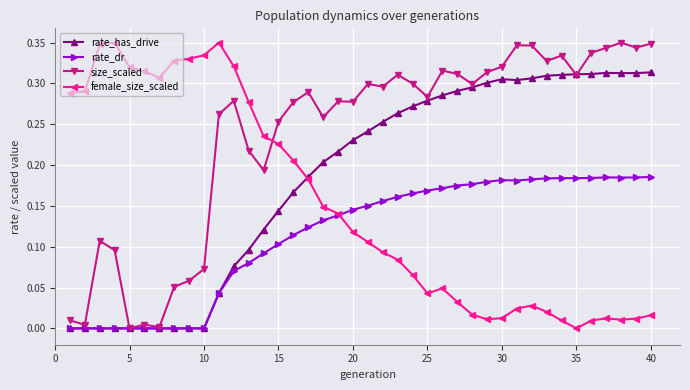

True or false: size_scaled has more than 1 interior local peaks.

True